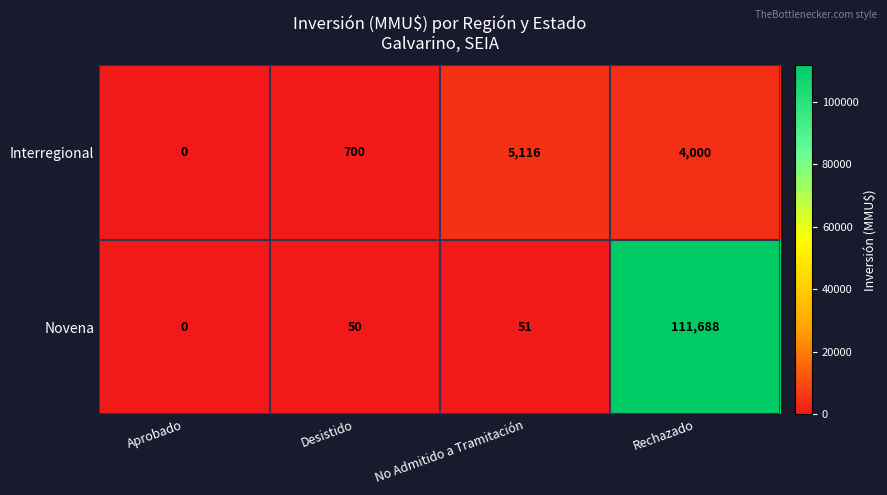

Count the Interregional values in the range 700 to 5116.

3